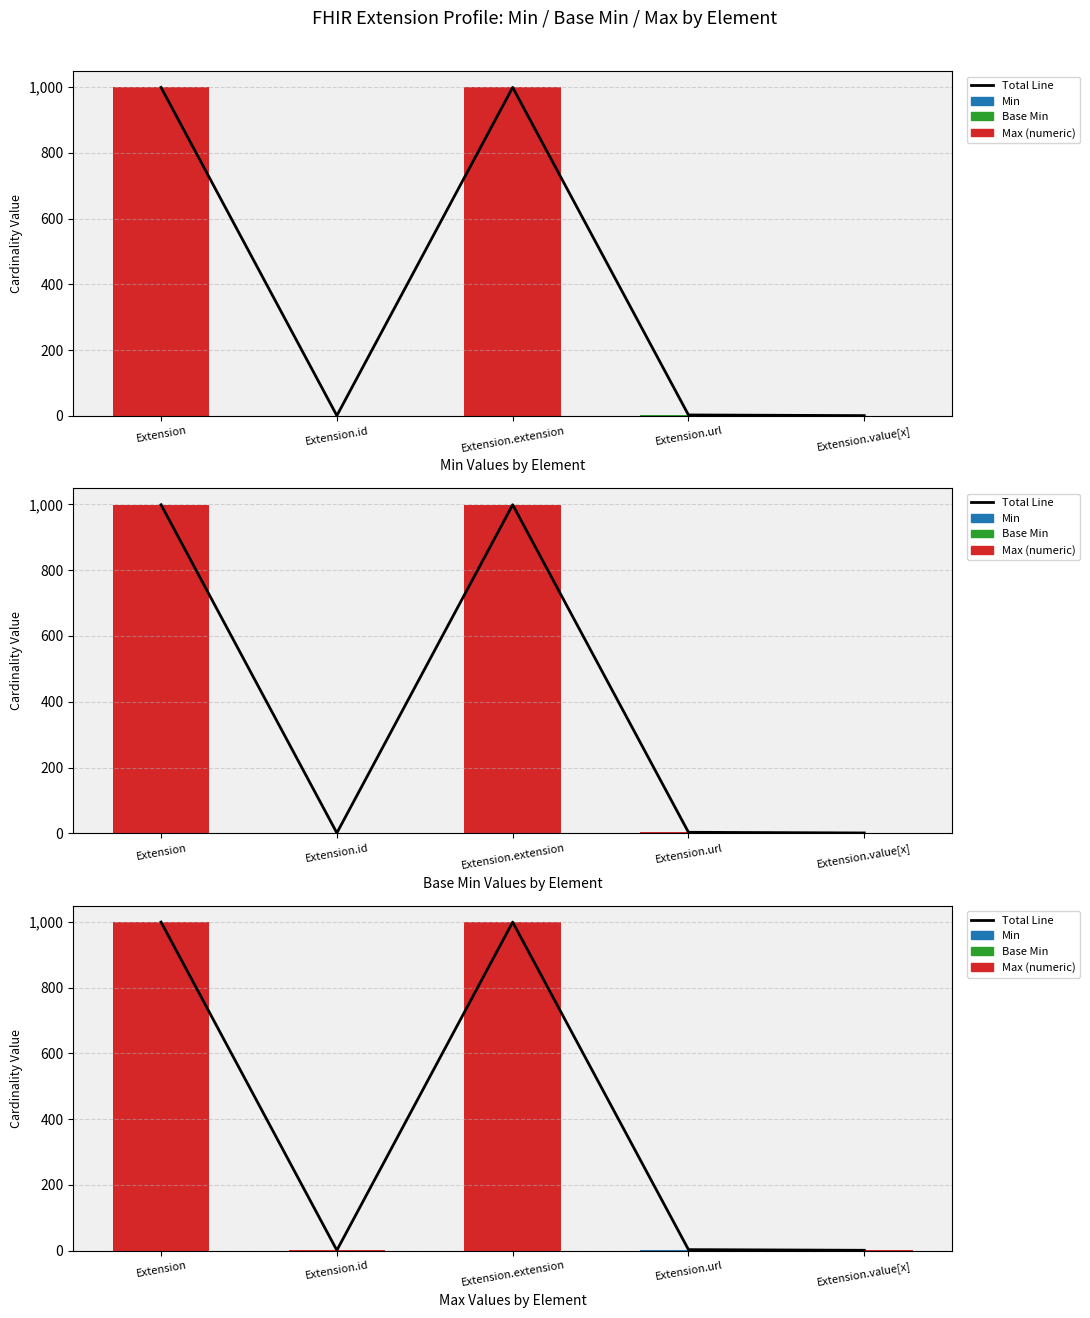

How many data points in Total Line are less than 3?

2